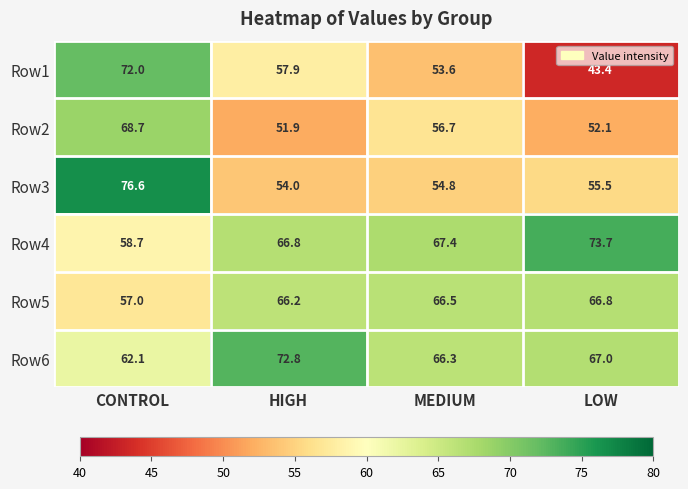

What is the difference between the highest and lowest values at MEDIUM?

13.8